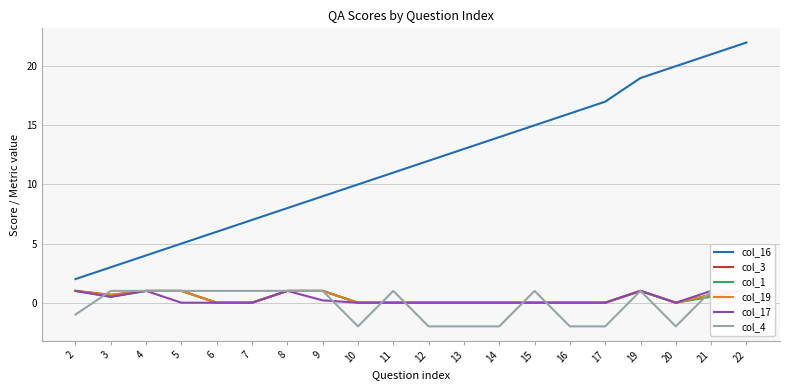

How many interior local valleys does the col_4 series have?

2